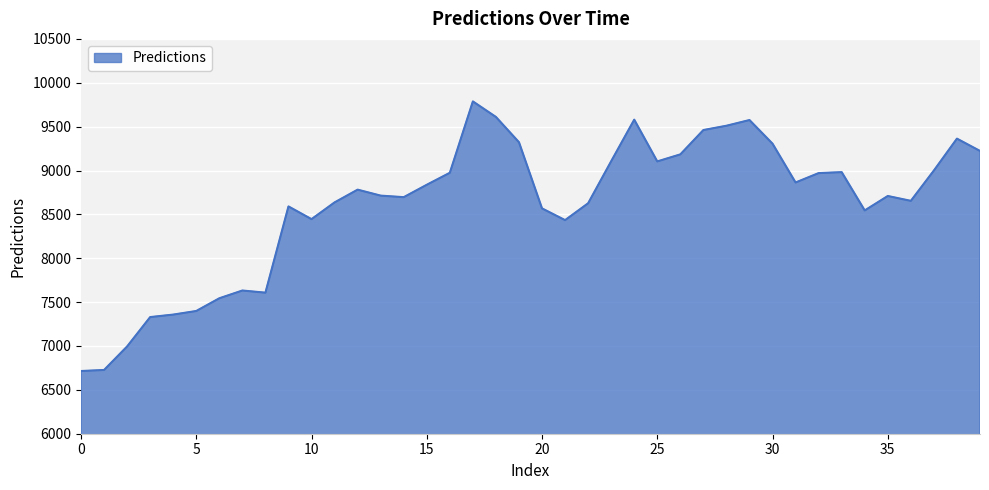

What is the maximum value shown in the chart?

9787.4